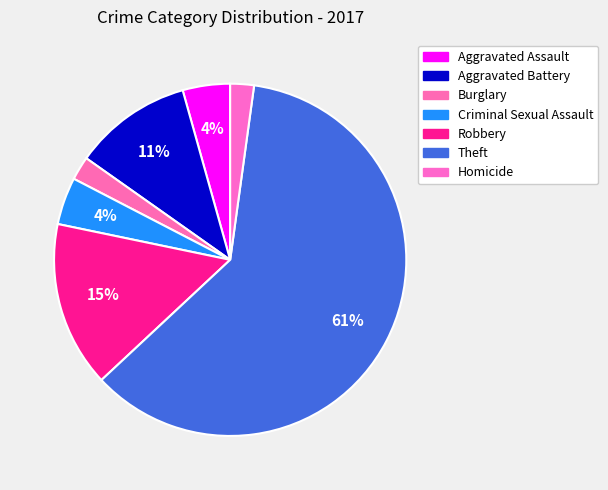

Which slice represents more than half of the pie?

Theft